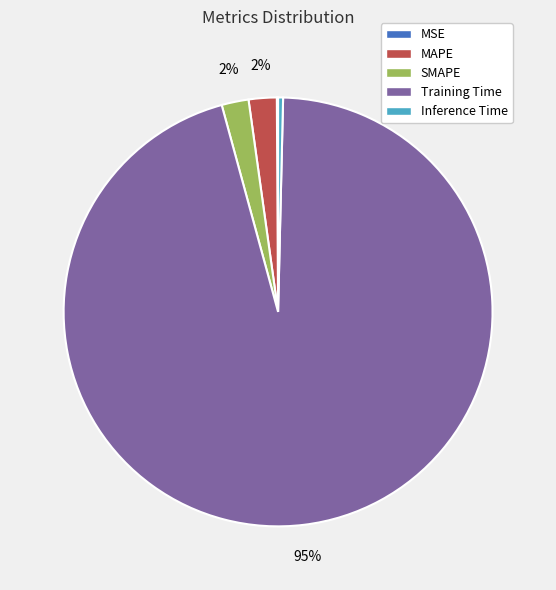

Which category has the biggest portion of the pie?

Training Time